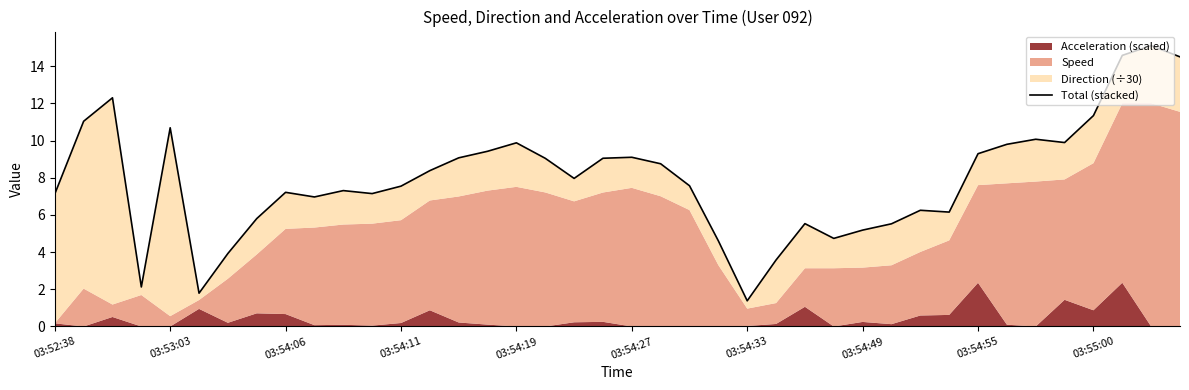

Between 37 and 28, which is larger?

37